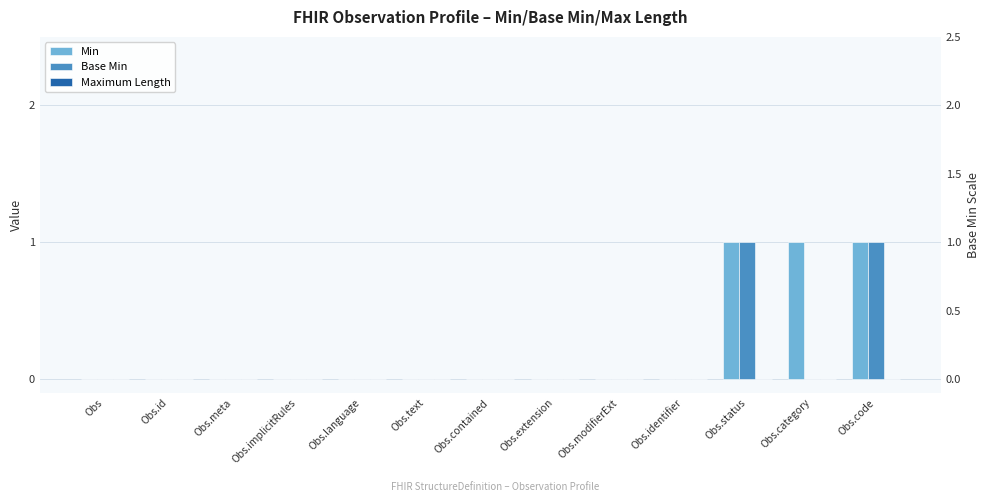

At how many categories does at least one series exceed 0?

3